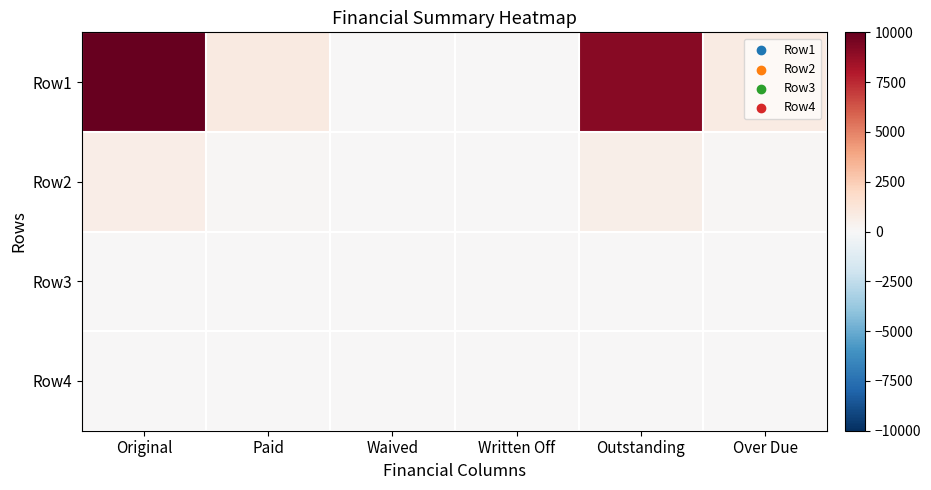

List the series in order of their peak value, highest first.

Row1, Row2, Row3, Row4